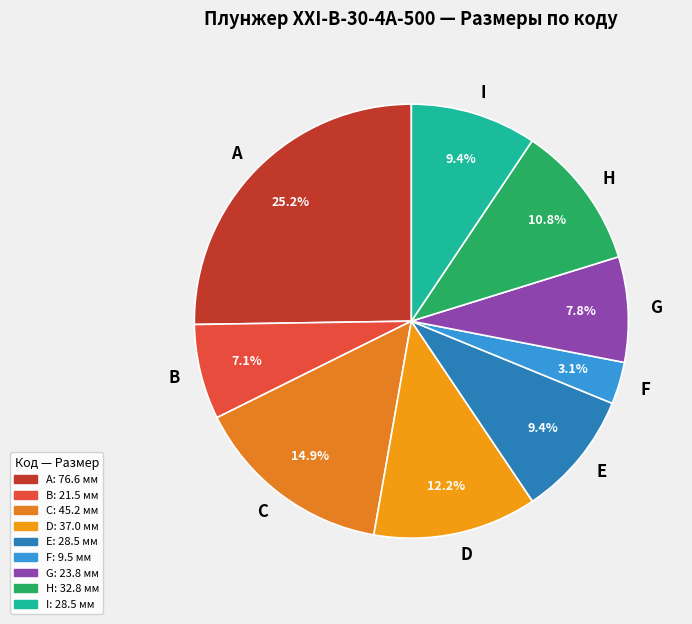

How many slices are in this pie chart?

9